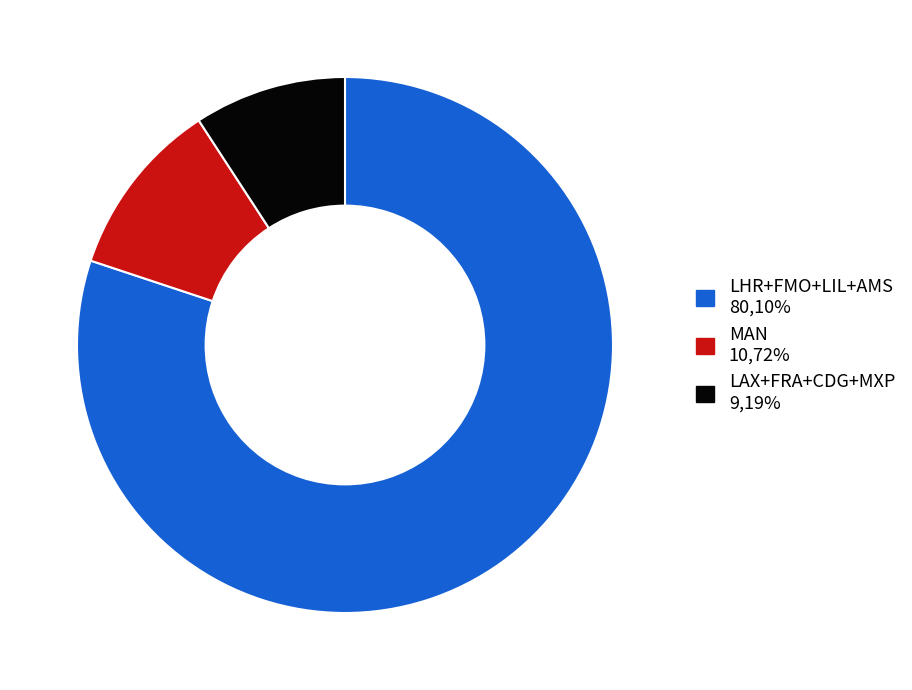

Is there any slice that represents more than half of the pie?

Yes